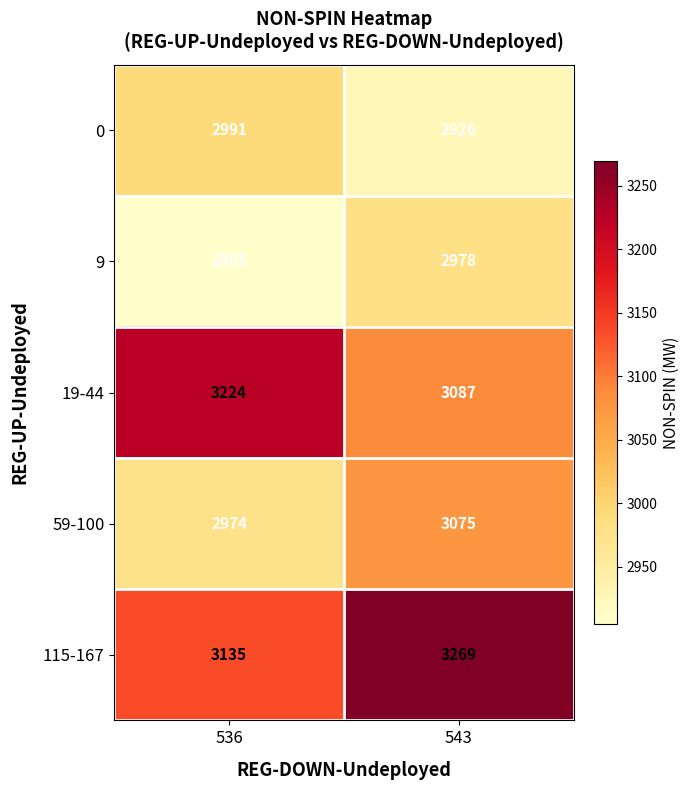

True or false: 59-100 has a value of 1475 at 536.

False